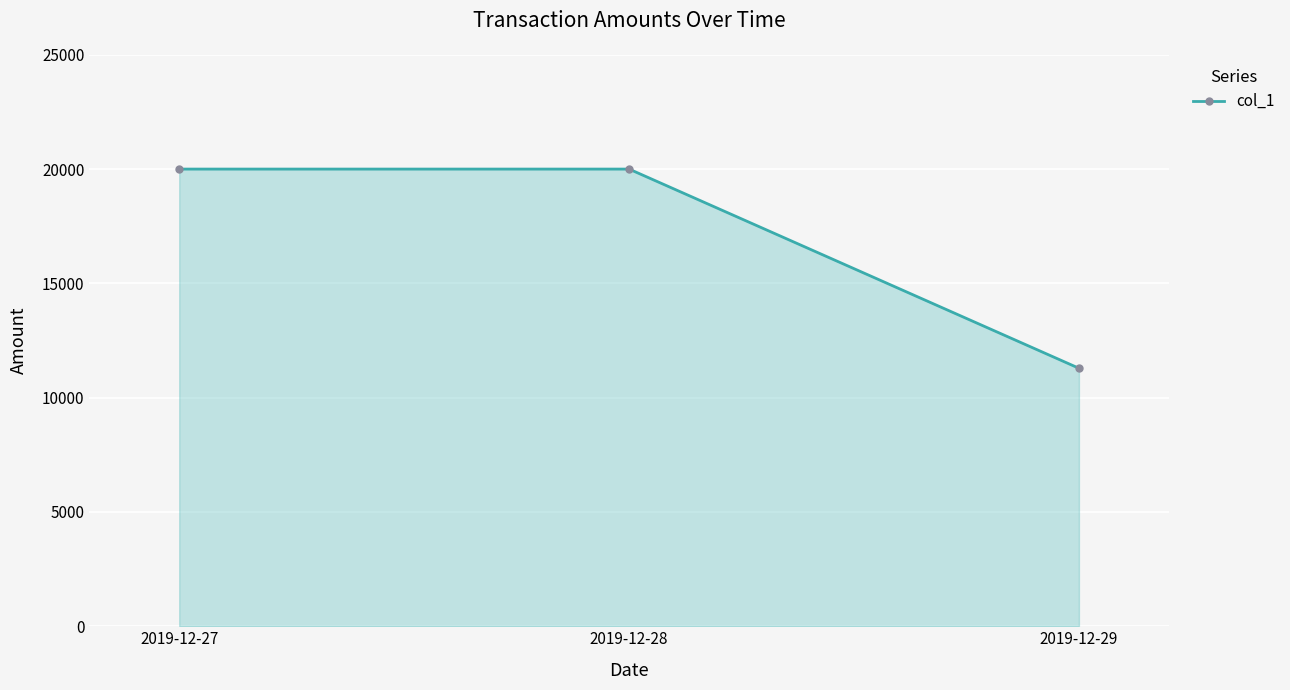

Is it true that the value at 2019-12-27 is 20000?

True